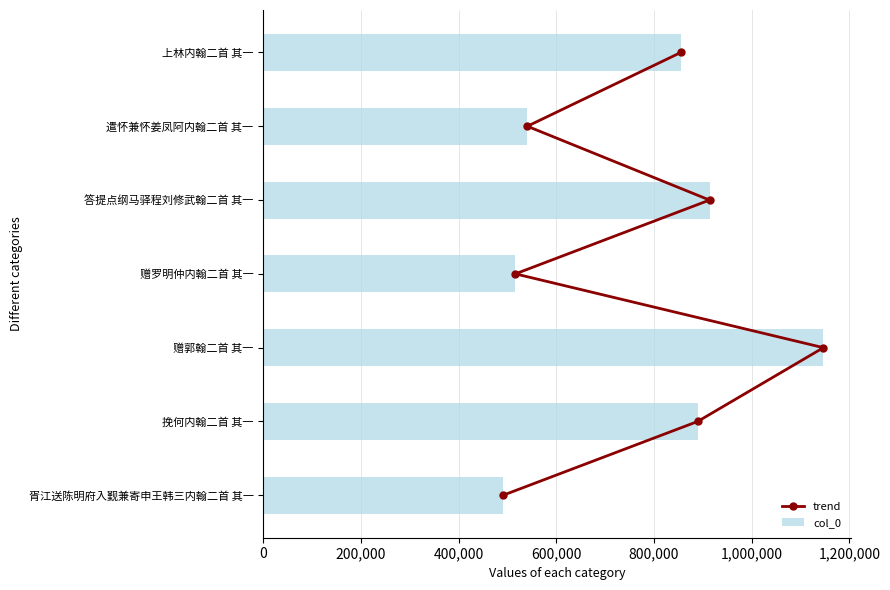

How many groups of bars are there?

7